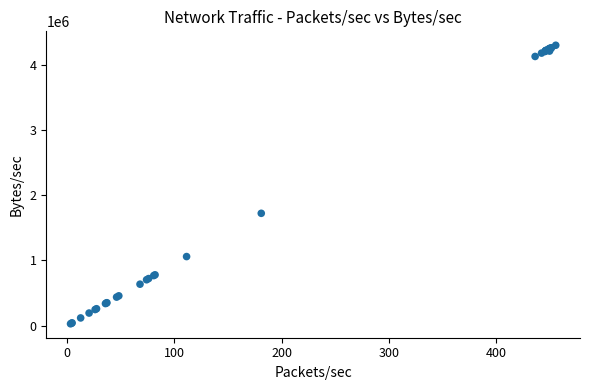

What Y value in the scatter plot is closest to 2162932?

1722240.3